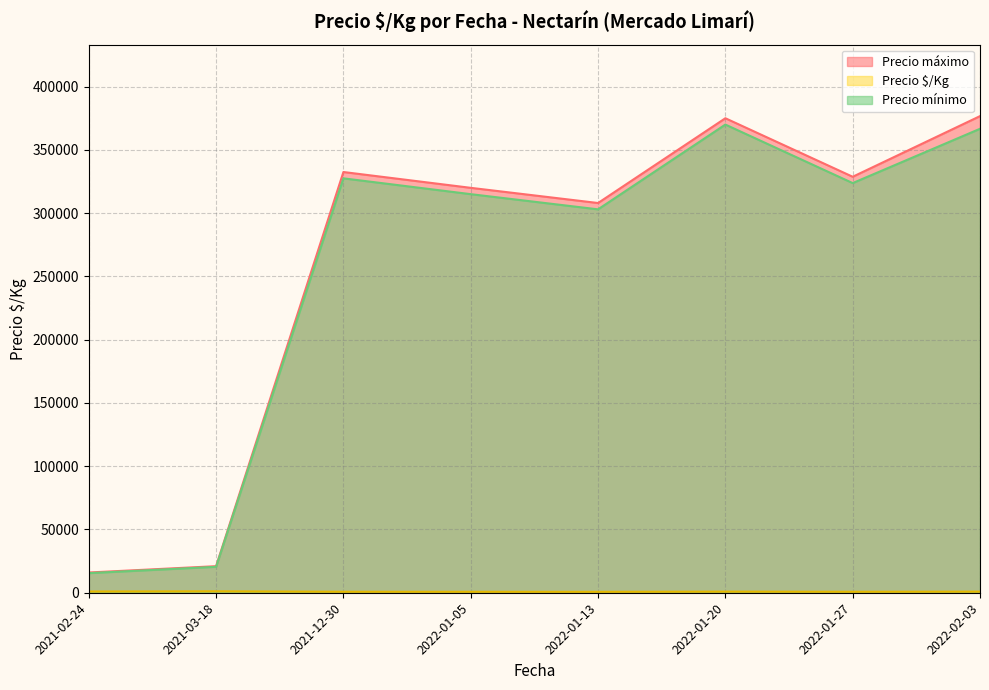

Which series has the largest range (max minus min)?

Precio máximo